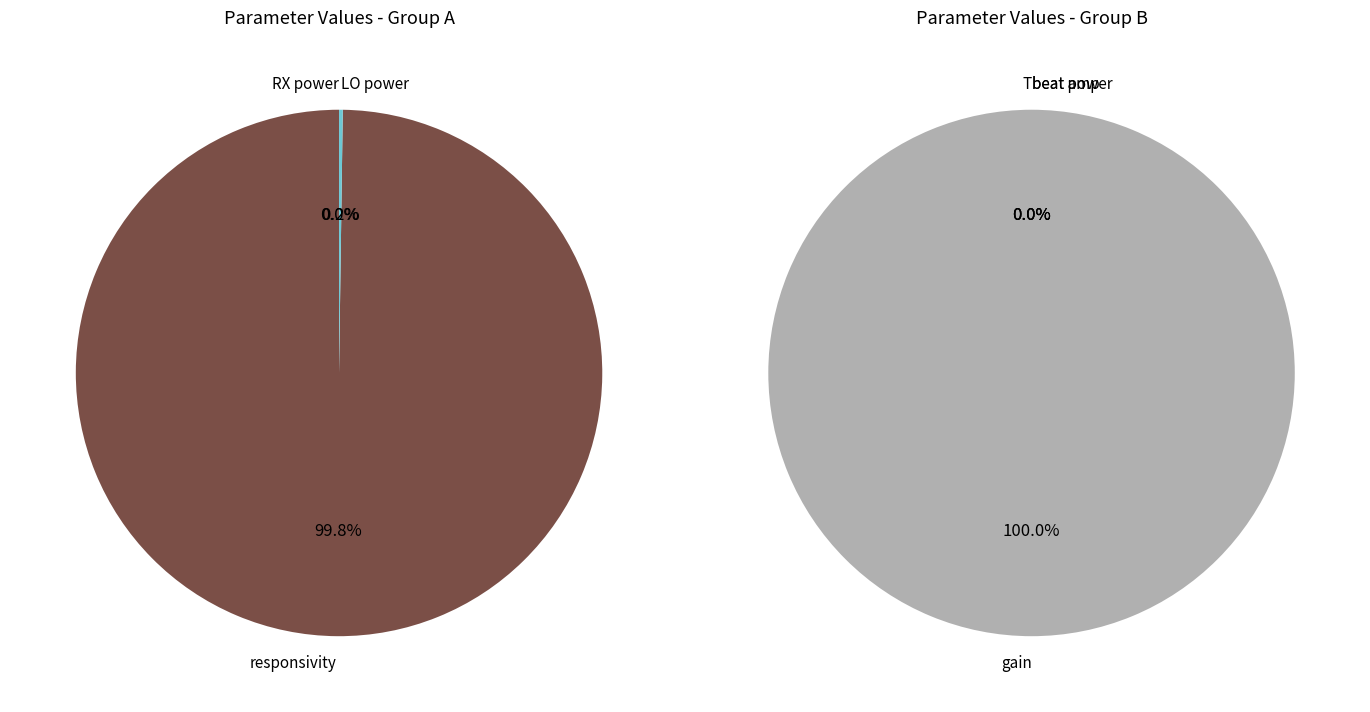

Is it true that beat power is 1% of the pie?

False